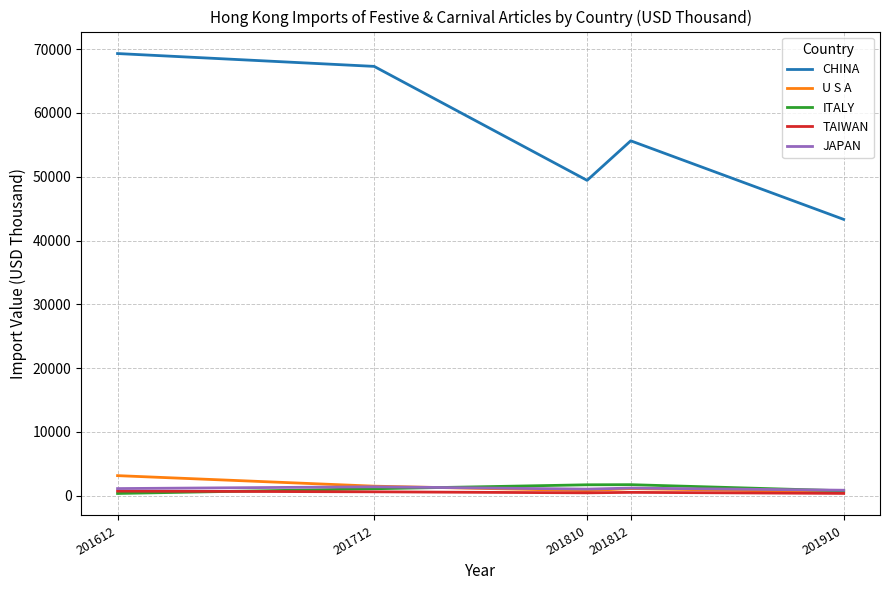

What is the difference between the second highest and second lowest values in the U S A series?

696.8